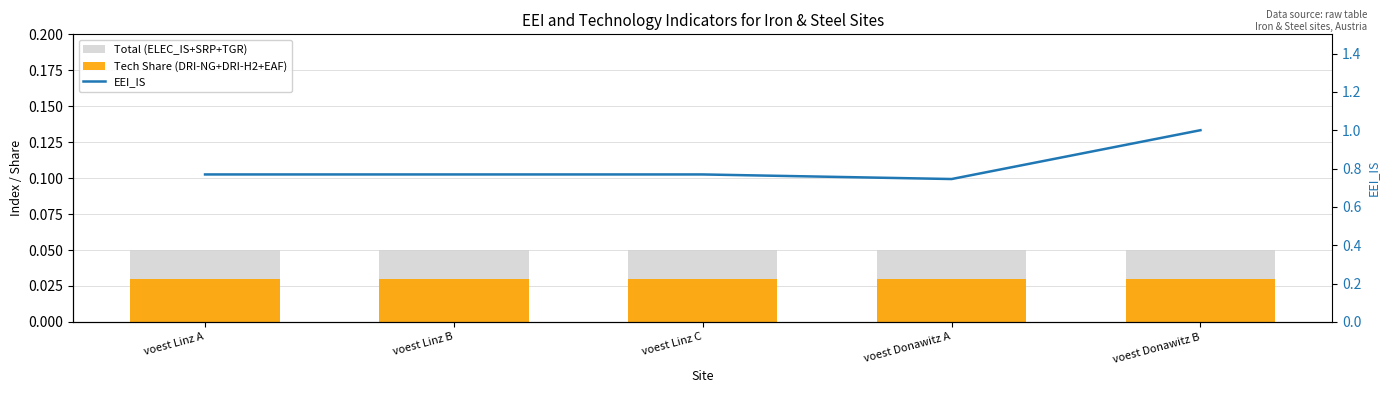

What is the total value across all series at voest Linz B?

0.8